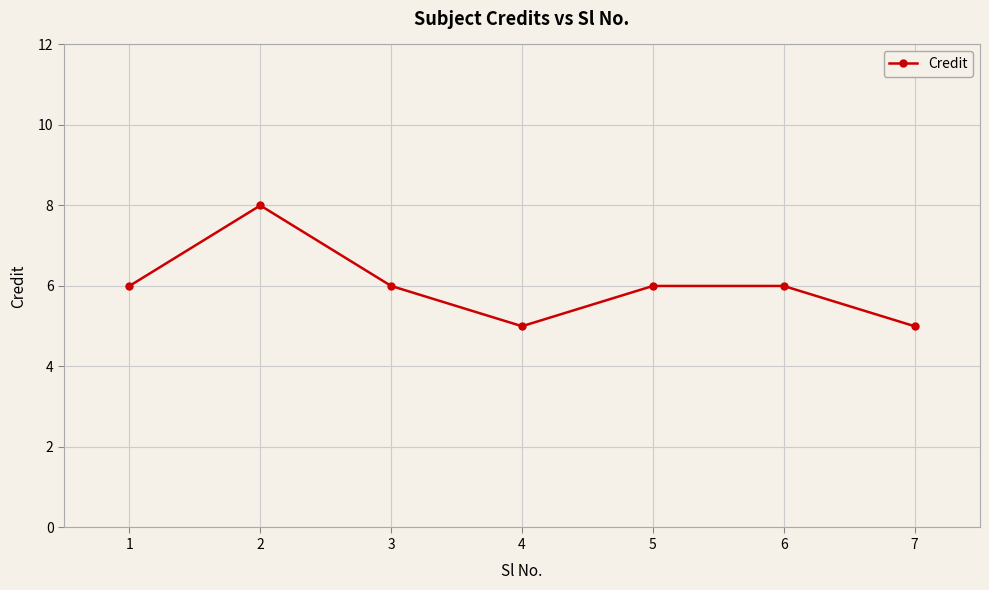

What value does the data have at 7?

5